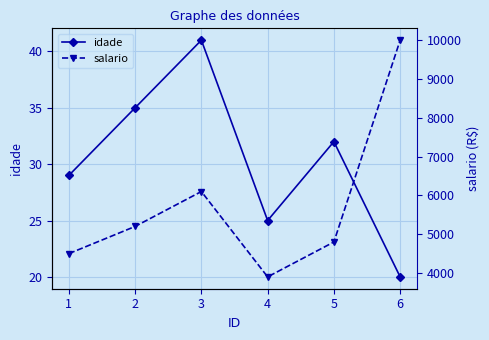

True or false: idade has a value of 15.4 at 1.

False